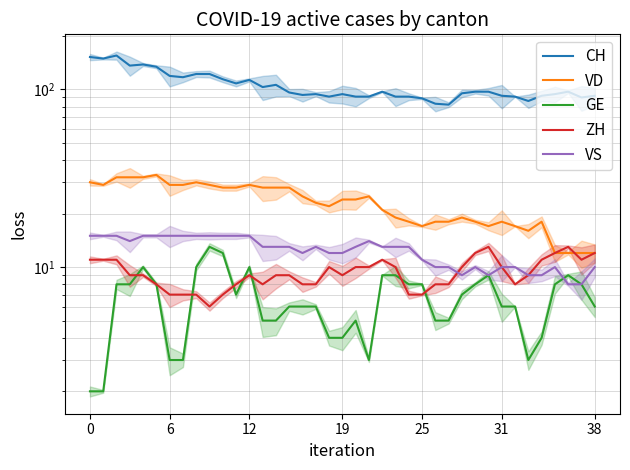

Is it true that VD equals 28 at 11?

True